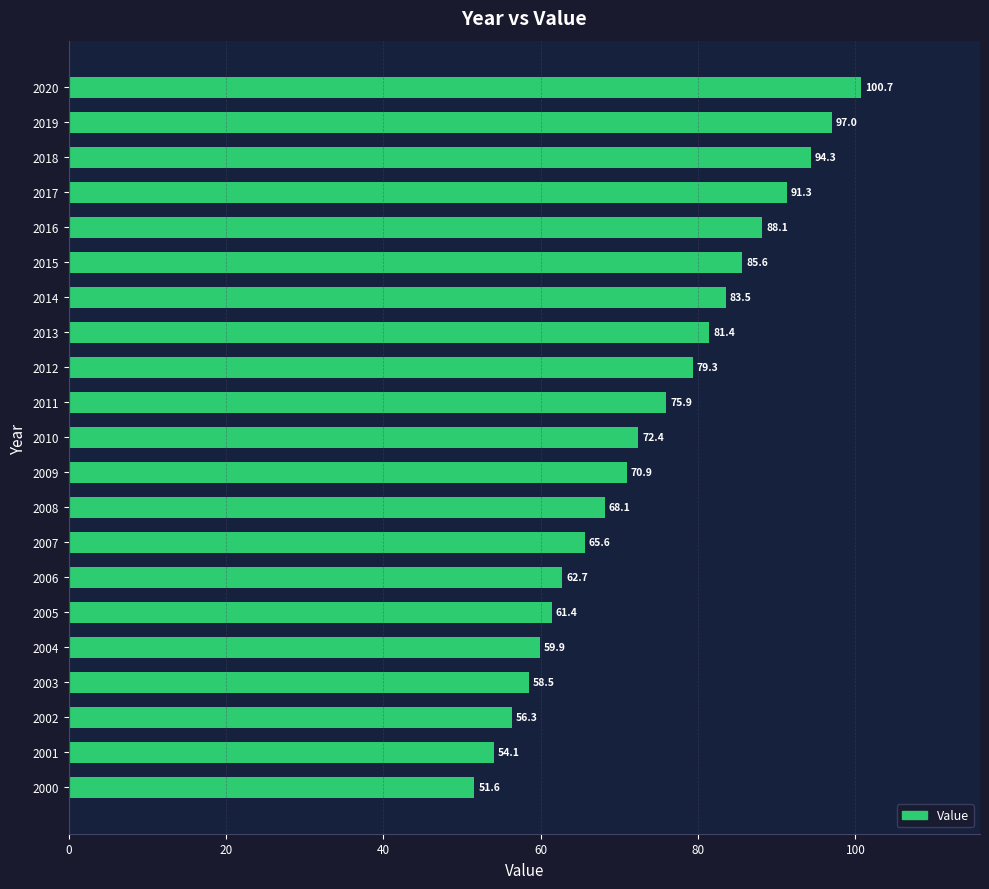

Are the bars grouped side by side (vs. stacked)?

No